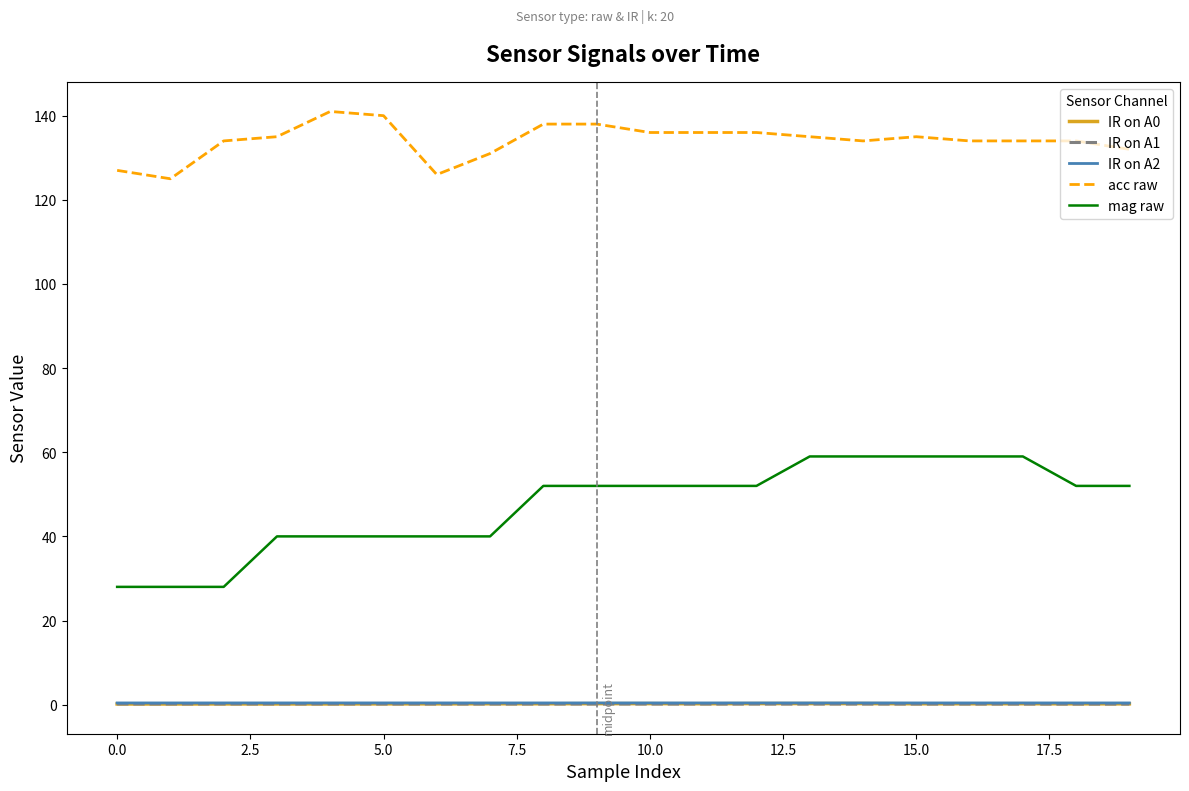

True or false: mag raw and acc raw intersect in this chart.

False